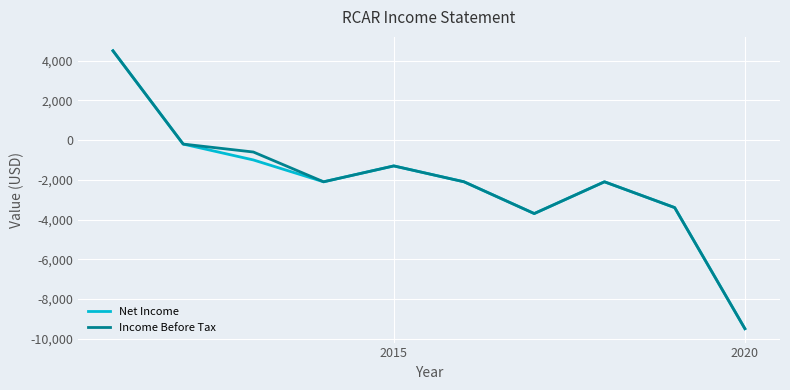

What is the maximum value for Net Income?

4500